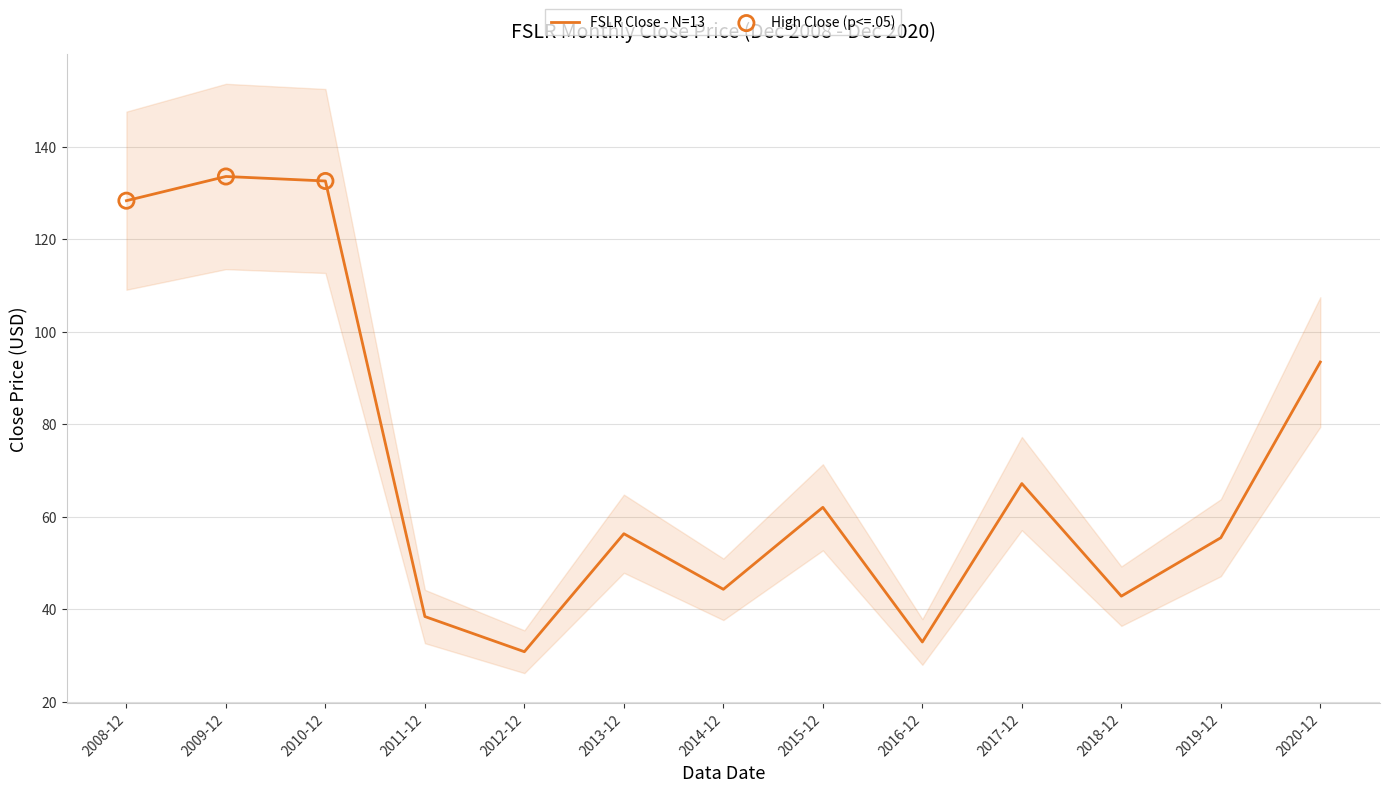

What is the change in value from 2014-12 to 2018-12?

-1.5